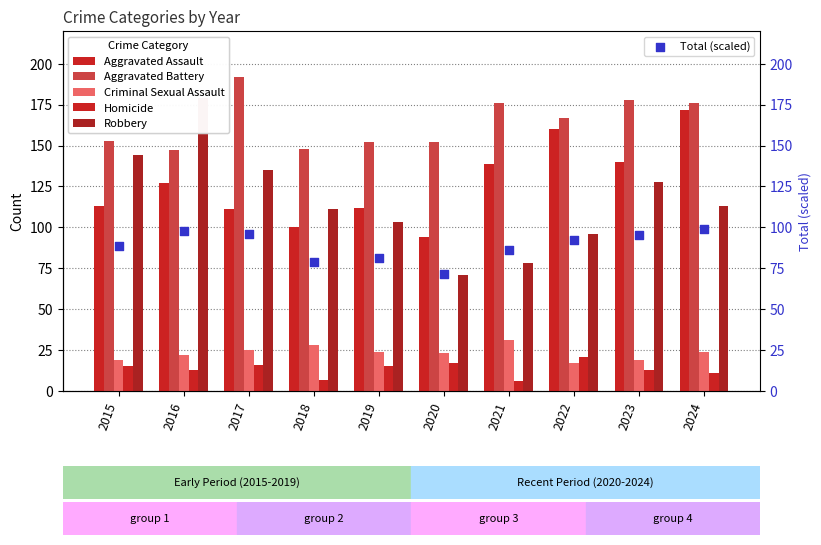

Which series has the widest spread of Y values?

Robbery